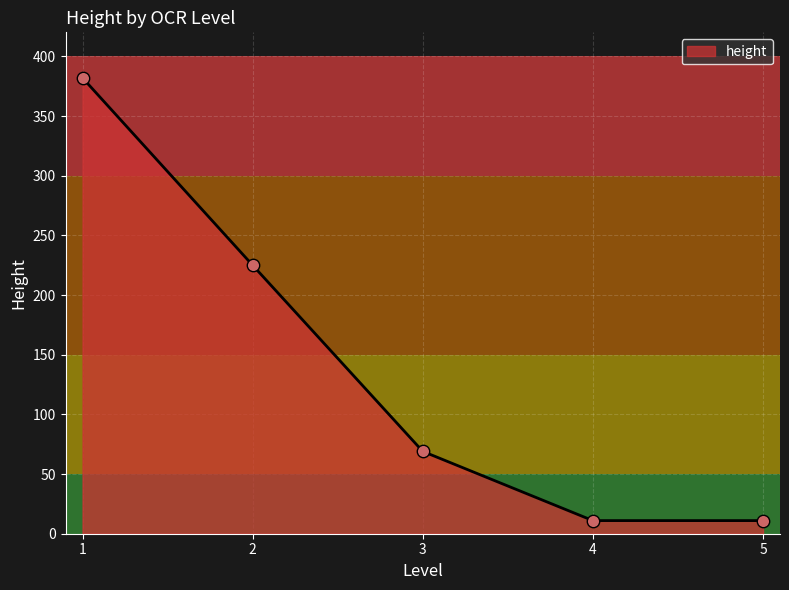

What is the change in value from 1 to 2?

-157